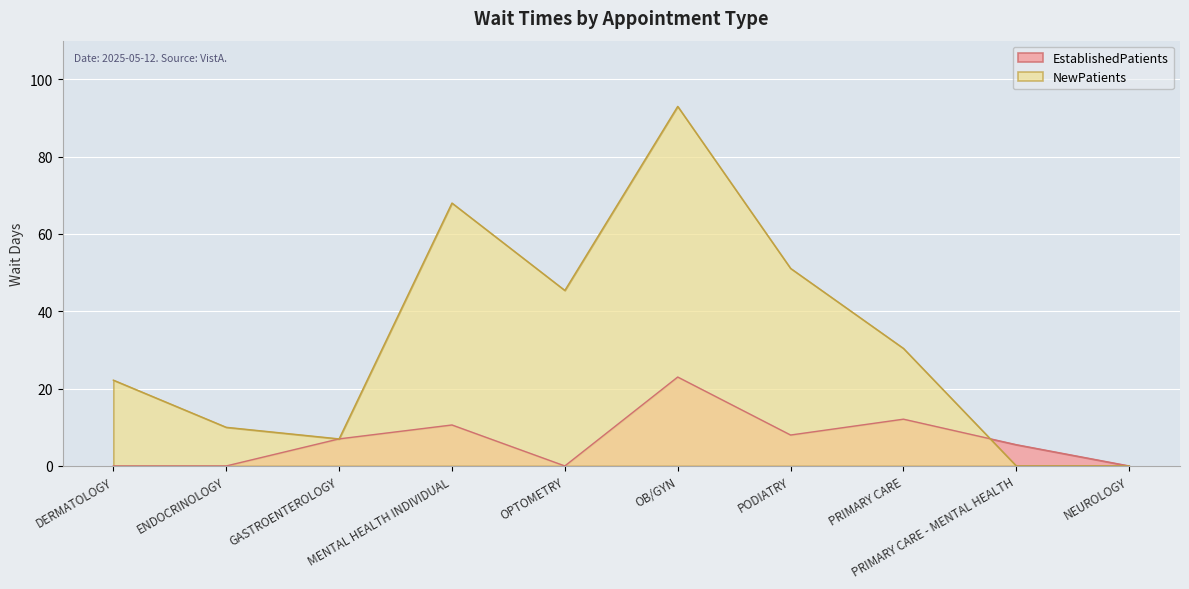

What is the average value of the NewPatients series?

32.7